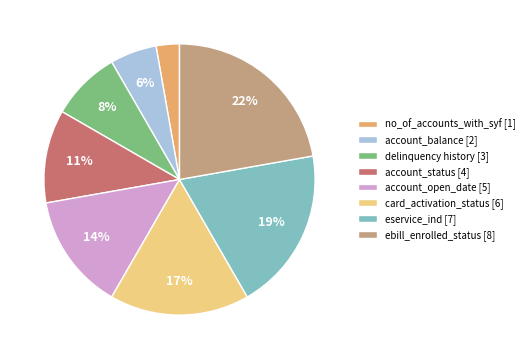

What is the largest slice in the pie chart?

ebill_enrolled_status